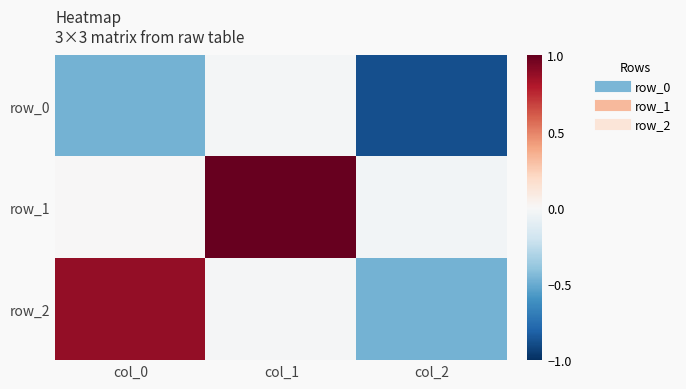

Is it true that row_0 equals -0.6 at col_2?

False